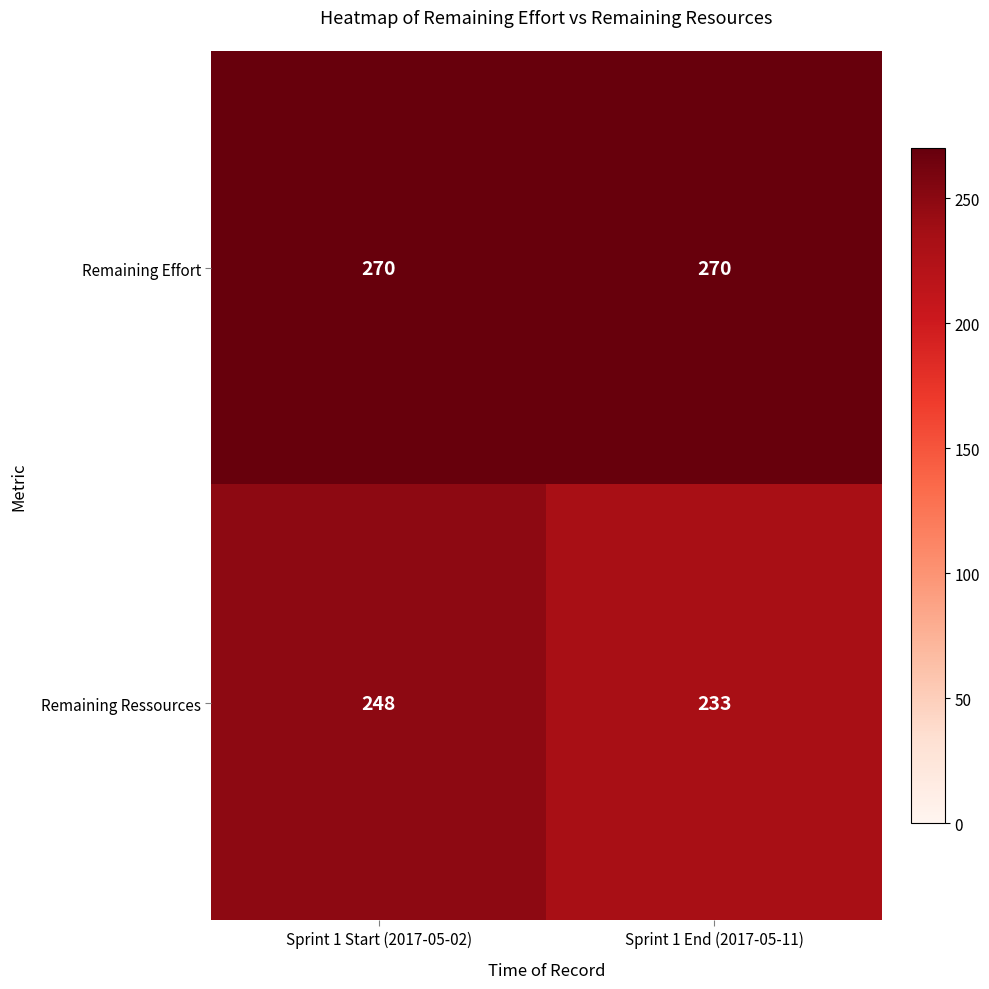

Which series changed the most between Sprint 1 Start (2017-05-02) and Sprint 1 End (2017-05-11)?

Remaining Ressources